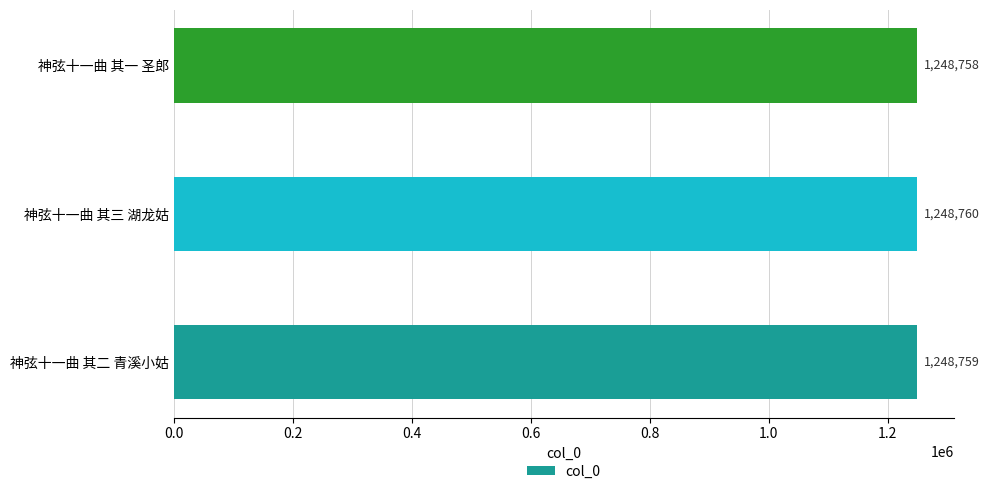

List the labels in order of value, largest first.

神弦十一曲 其三 湖龙姑, 神弦十一曲 其二 青溪小姑, 神弦十一曲 其一 圣郎